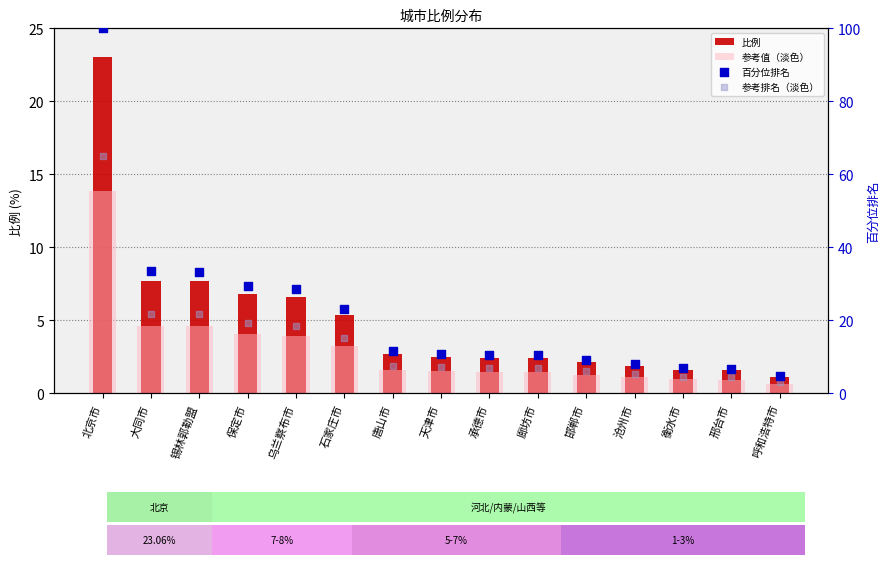

Is the value of 百分位排名 at 保定市 greater than the value of 比例 at 锡林郭勒盟?

Yes